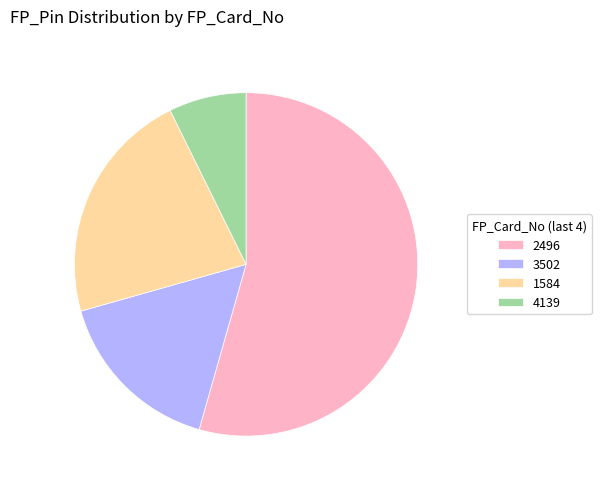

How many slices are in this pie chart?

4